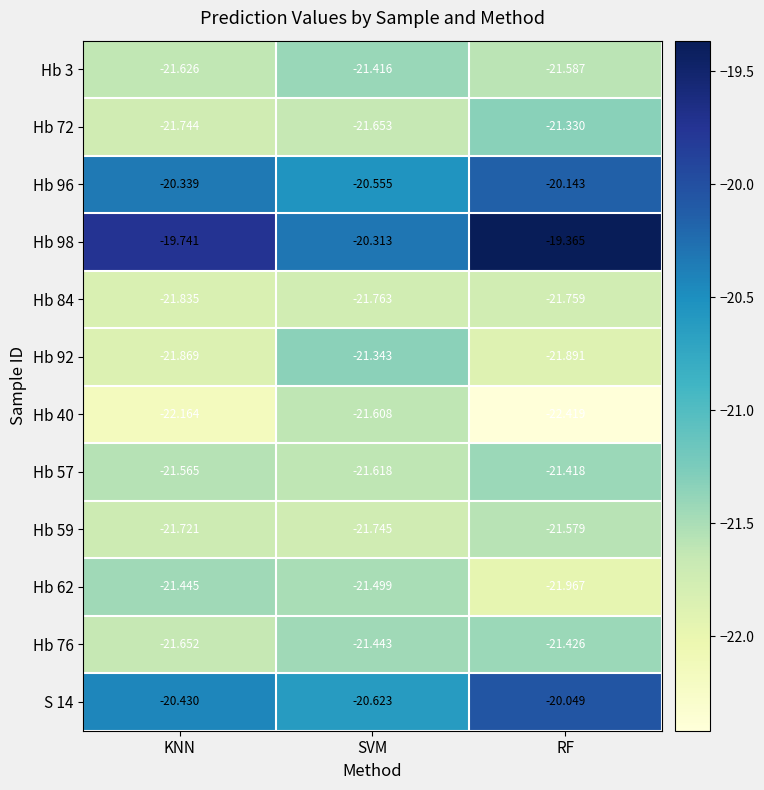

Which category has the highest value in the Hb 57 series?

RF